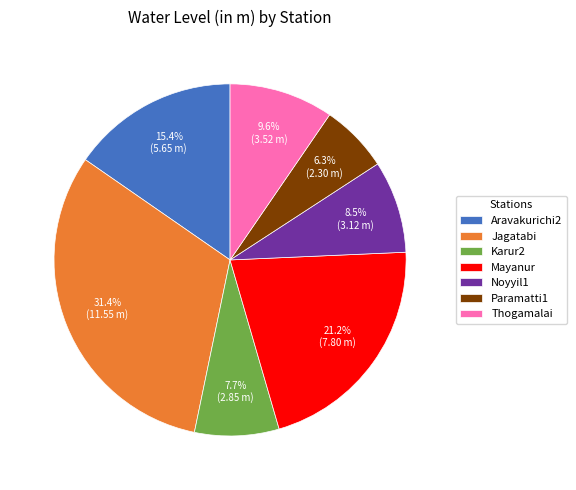

Count the number of slices in the pie.

7